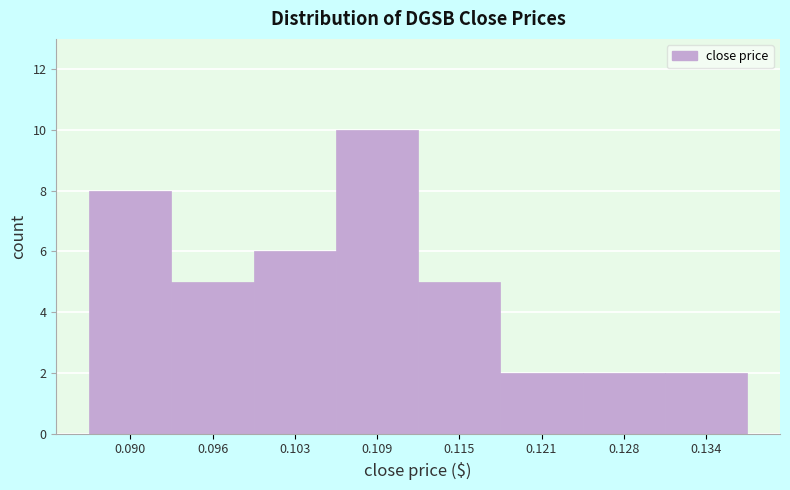

Reading right to left, what are all the values shown in this chart?

0.134=2	0.128=2	0.121=2	0.115=5	0.109=10	0.103=6	0.096=5	0.090=8